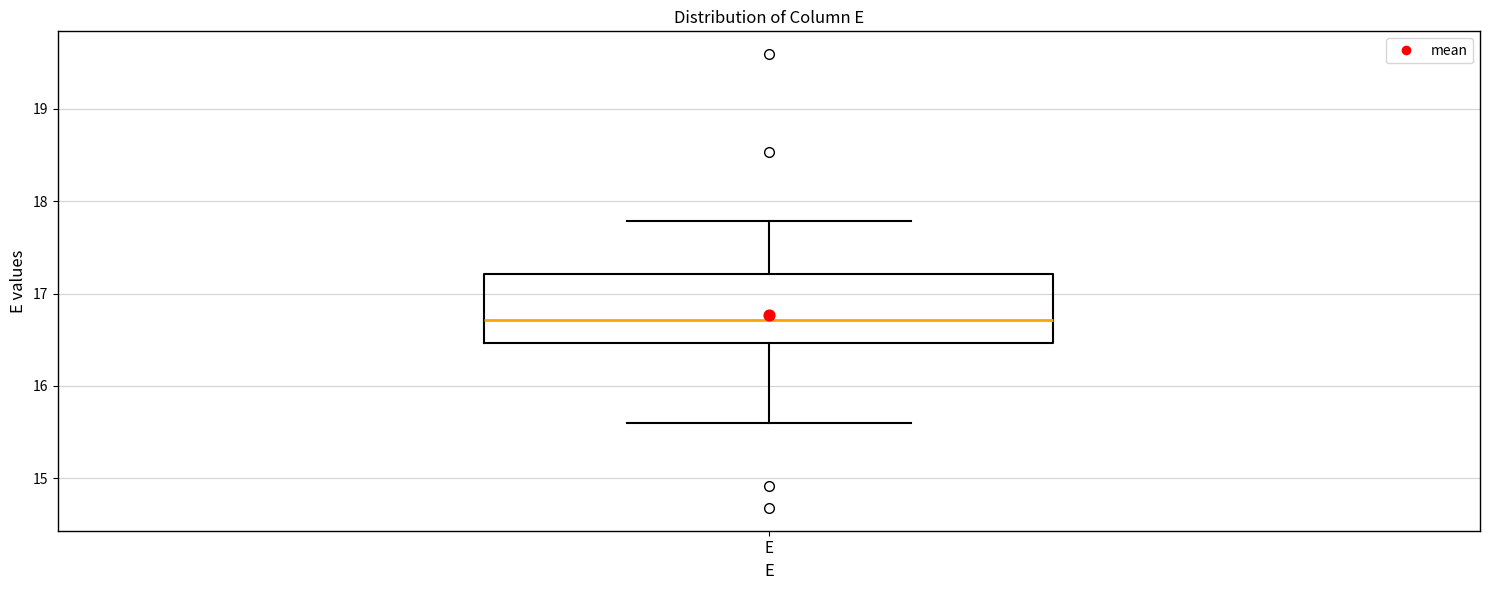

Transcribe this box plot: give where the median line is, the range the box spans, and where the two whiskers end, as read against the y-axis. The values are not printed on the chart, so give them approximately, as read against the axis.

median 16.7, box 16.5 to 17.2, whiskers 15.6 to 17.8